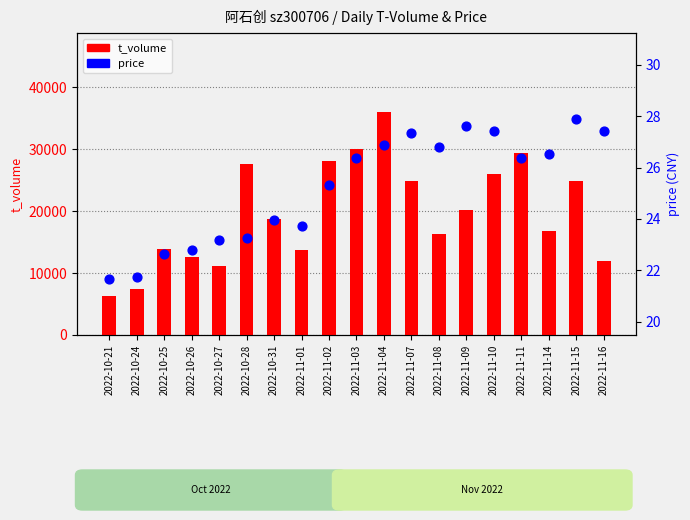

At which category is the sum across all series the highest?

2022-11-04